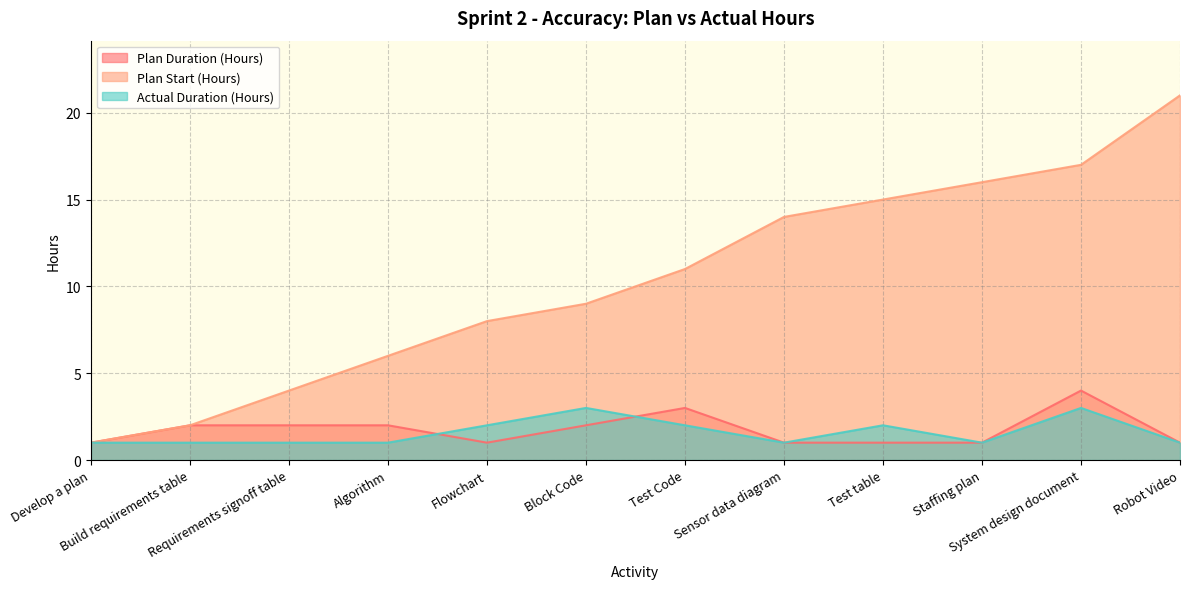

True or false: Plan Start (Hours) and Plan Duration (Hours) intersect in this chart.

False